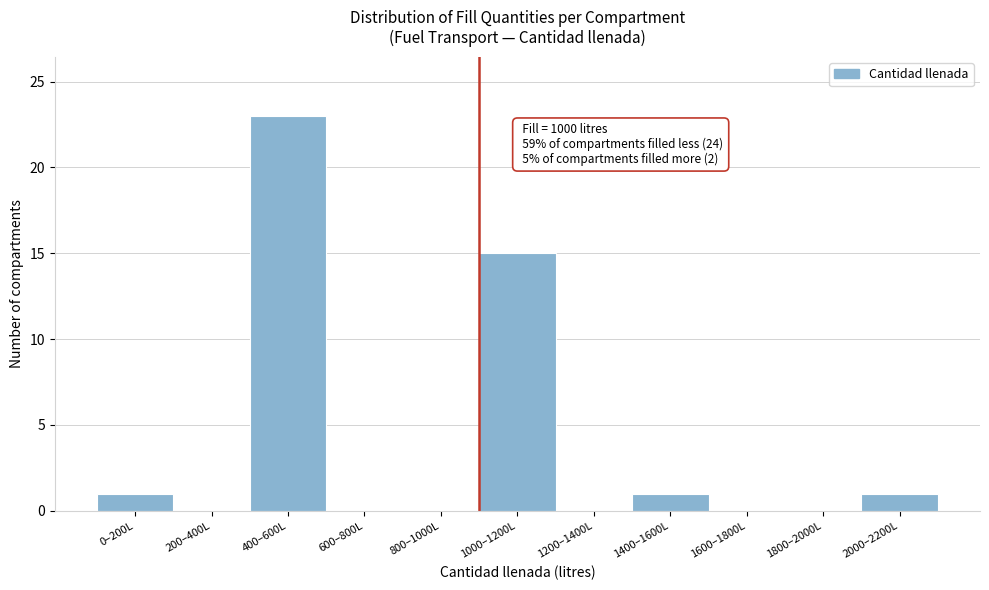

Reading left to right, list all the values displayed in this chart.

0–200L=1	200–400L=0	400–600L=23	600–800L=0	800–1000L=0	1000–1200L=15	1200–1400L=0	1400–1600L=1	1600–1800L=0	1800–2000L=0	2000–2200L=1